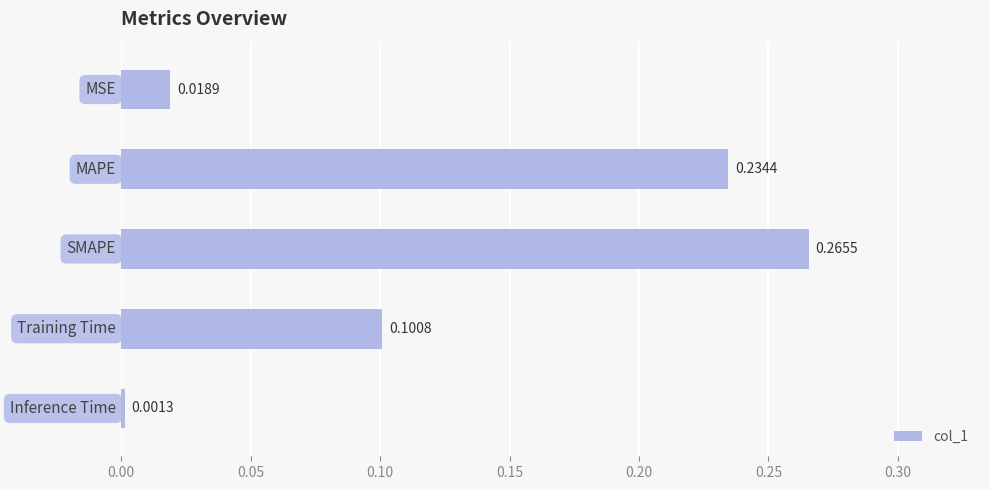

What is the sum of all values?

0.6